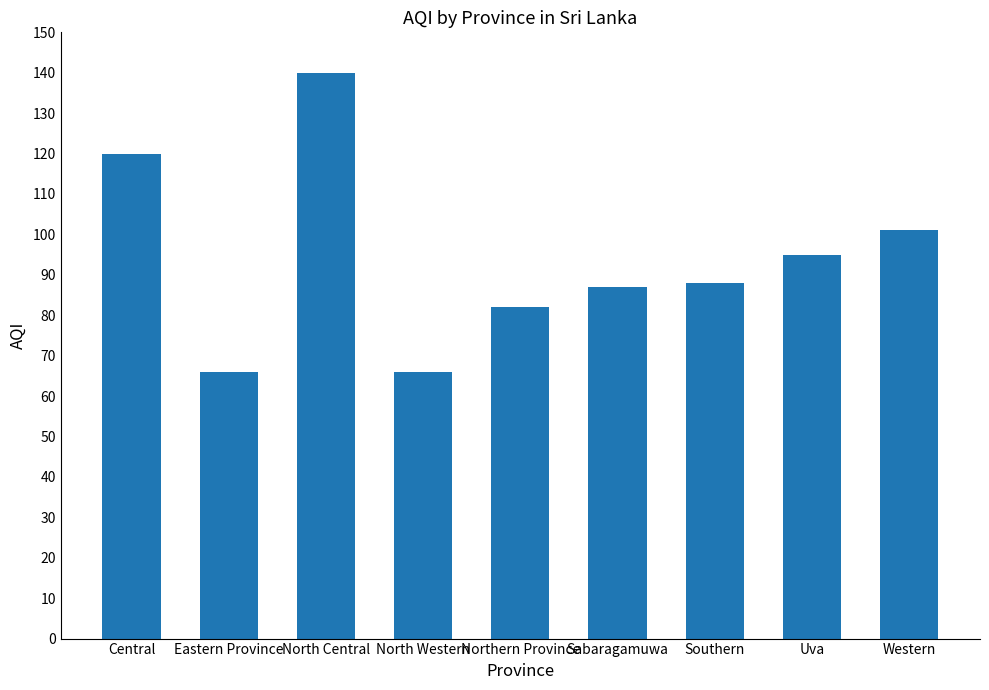

At which label does the data first exceed 88?

Central